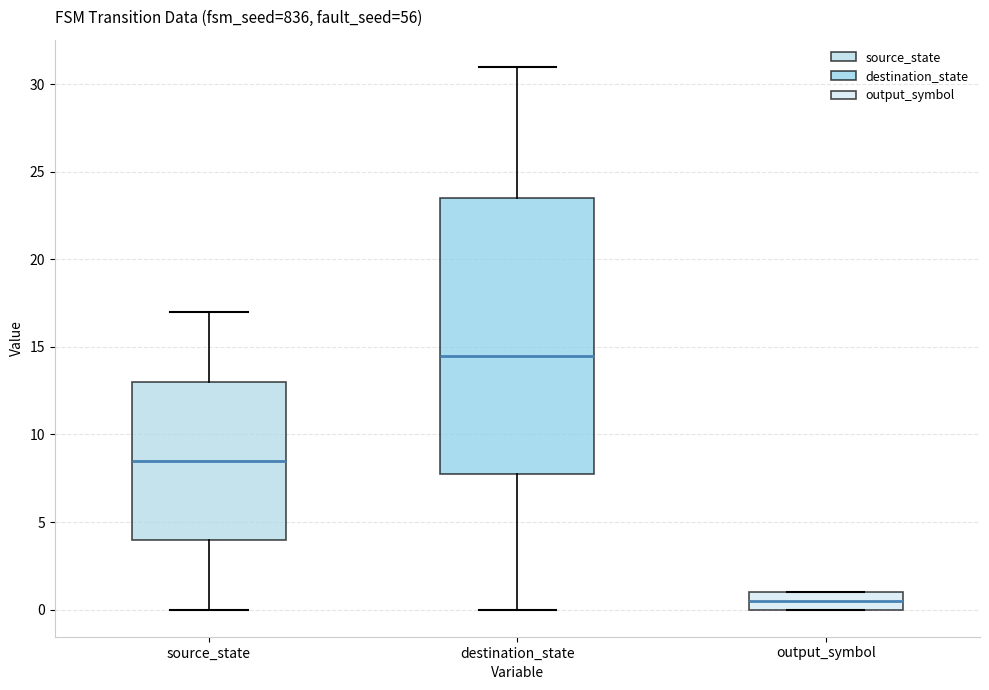

Which box is the tallest, from its lower edge to its upper edge?

destination_state